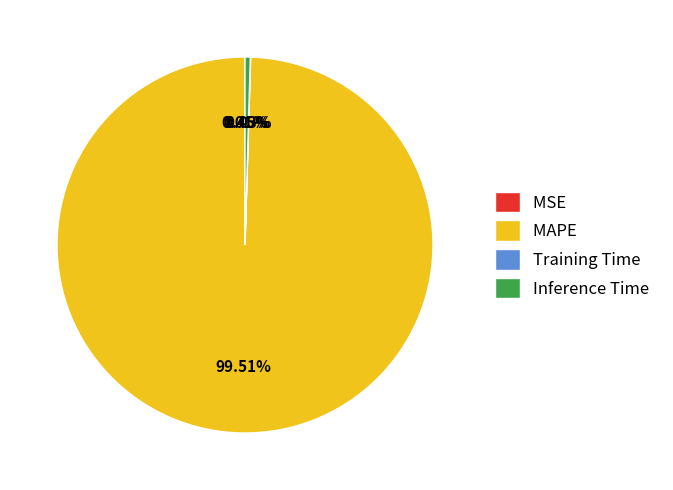

Which category has the biggest portion of the pie?

MAPE